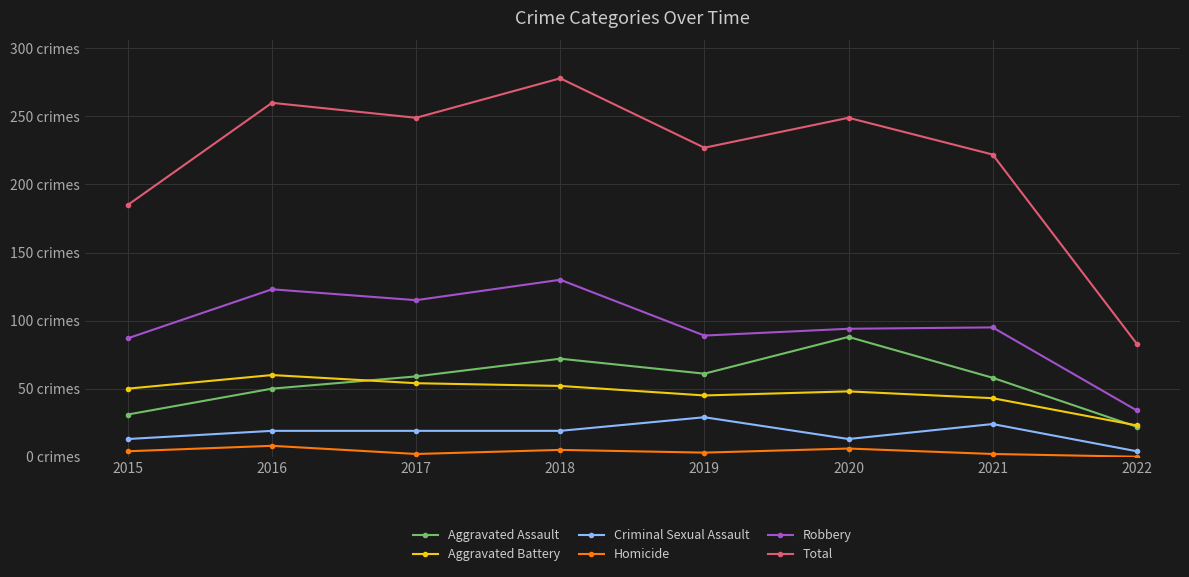

What is the difference between the maximum and second lowest values in the Robbery series?

43